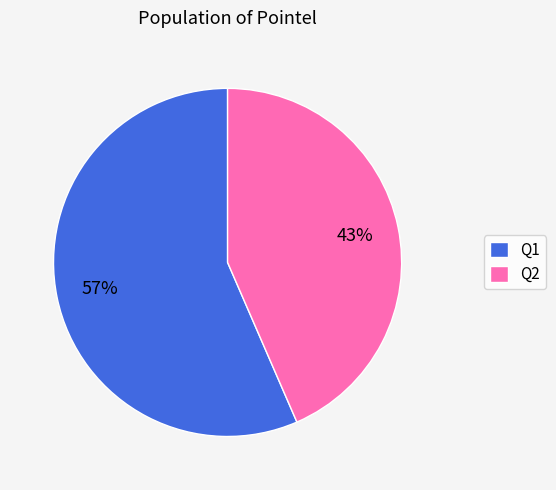

To the nearest percent, what is the average slice percentage?

50%